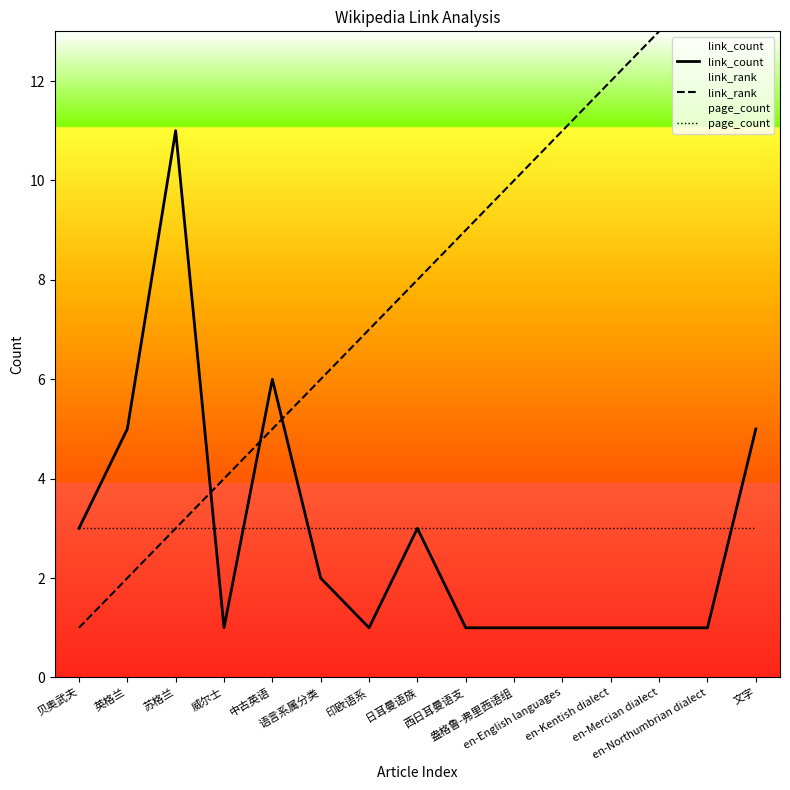

Reading left to right, list all the values displayed in this chart.

link_count: 3	5	11	1	6	2	1	3	1	1	1	1	1	1	5
link_rank: 1	2	3	4	5	6	7	8	9	10	11	12	13	14	15
page_count: 3	3	3	3	3	3	3	3	3	3	3	3	3	3	3